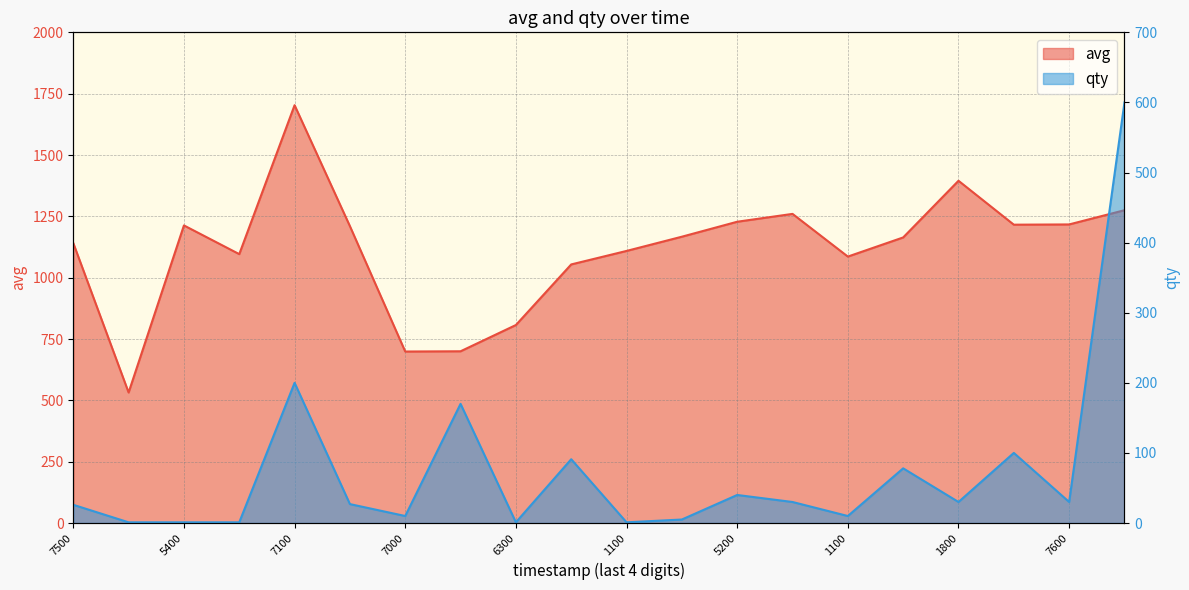

Which category has the lowest value across all series?

1575845700